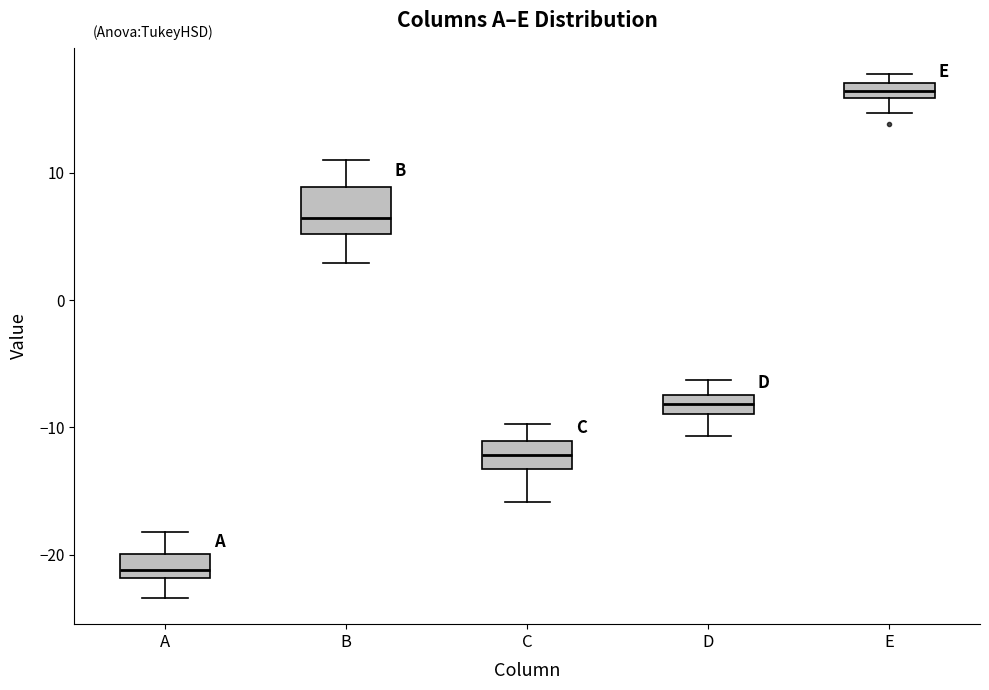

Comparing the boxes themselves (not the whiskers), which one is the tallest?

B